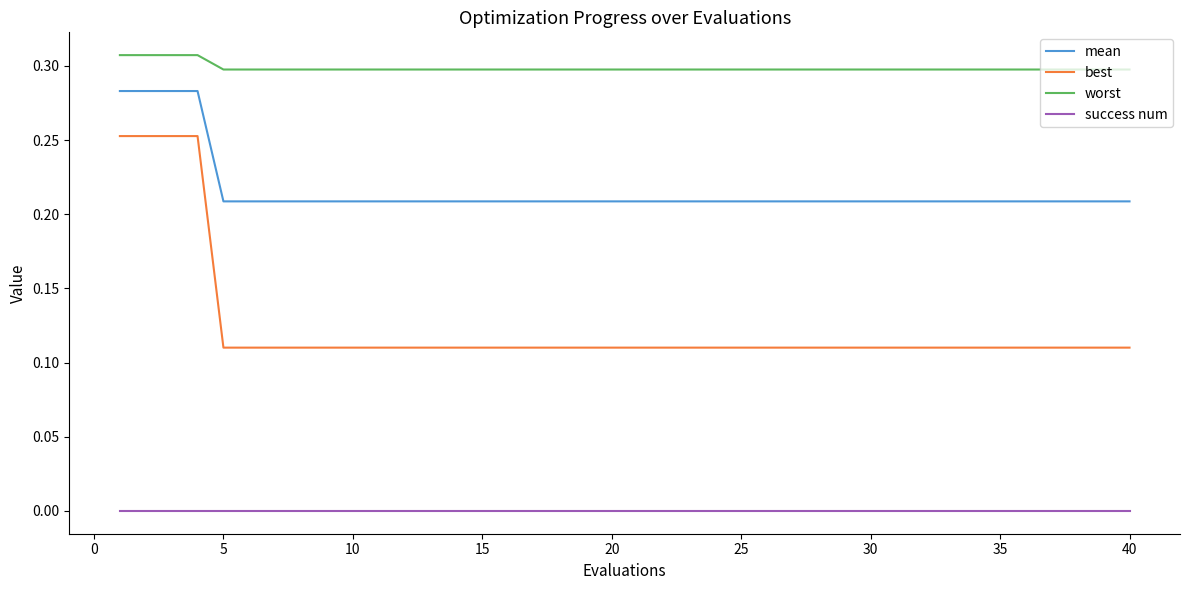

Which series has the widest spread of values?

best